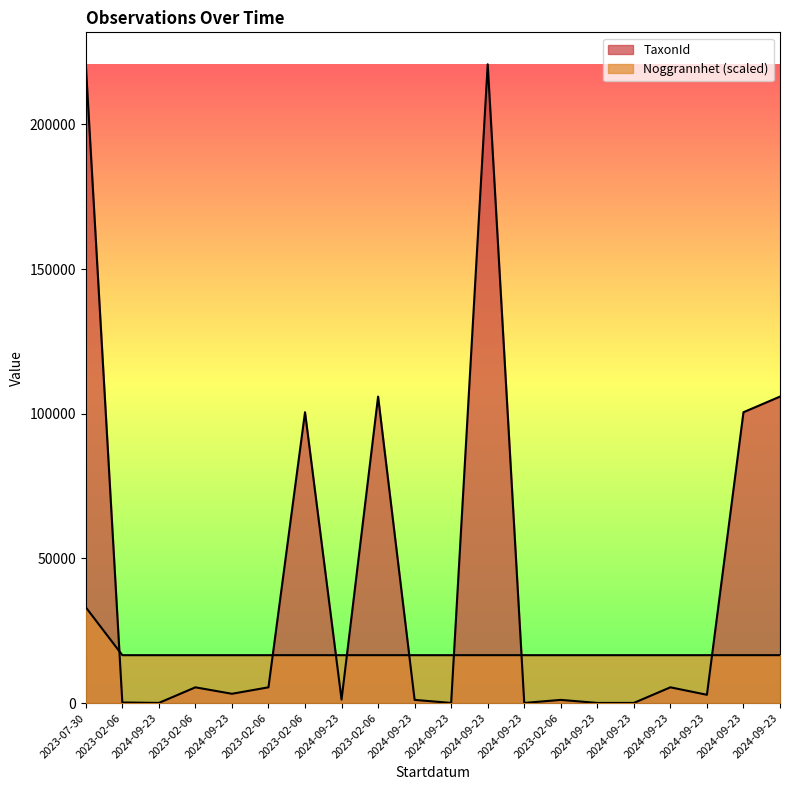

At how many categories does at least one series exceed 194656?

2